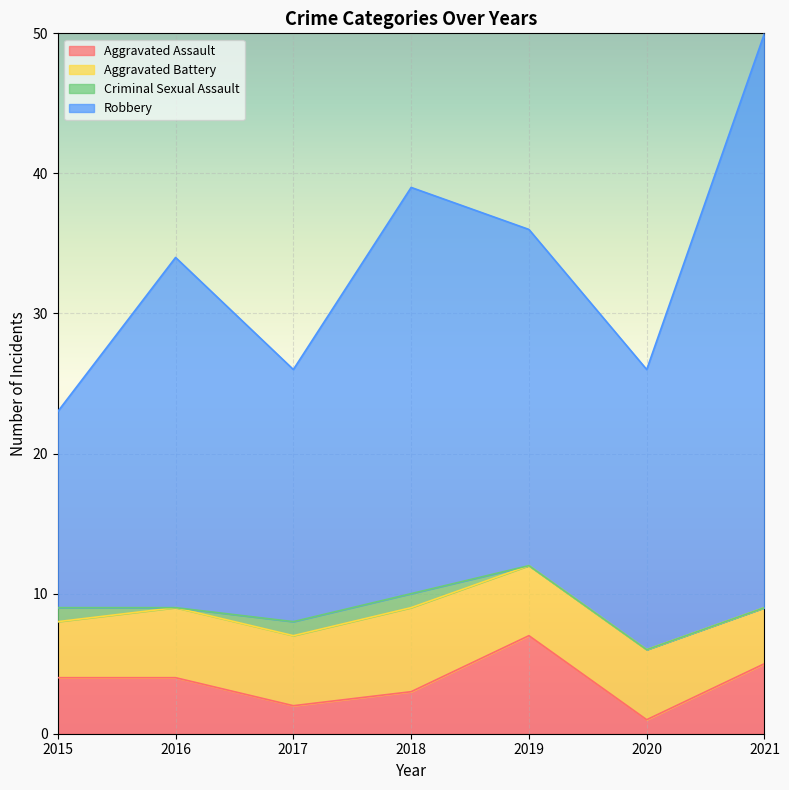

What is the highest value of the Aggravated Assault series?

7